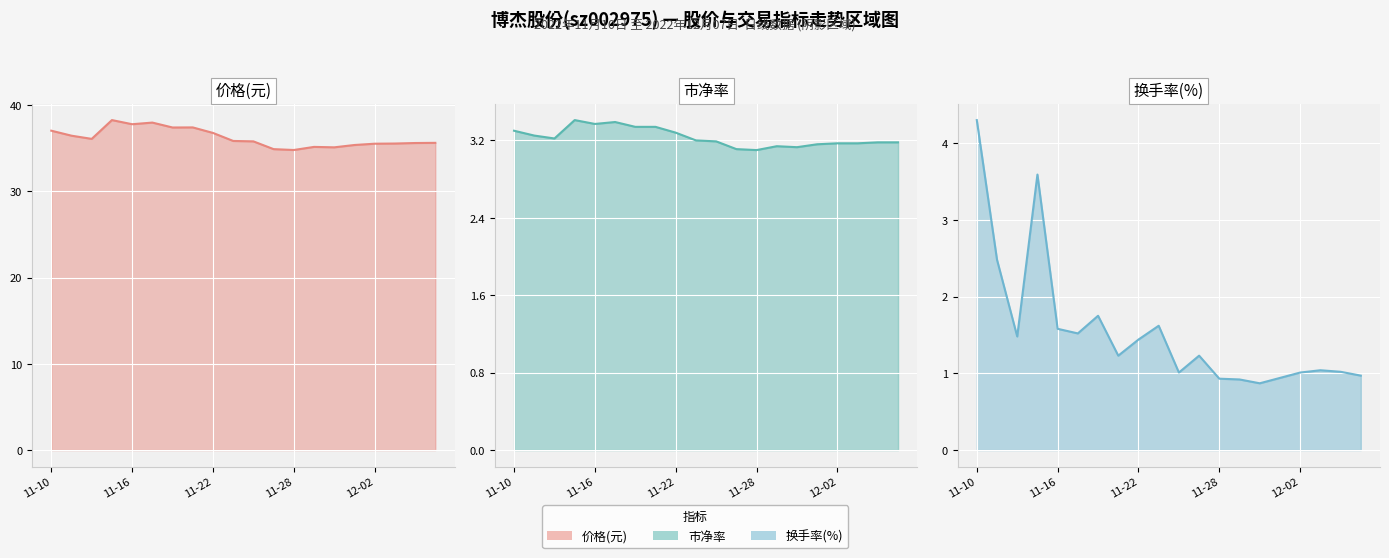

The 市净率 线 series shows 5.6 at 7. True or false?

False